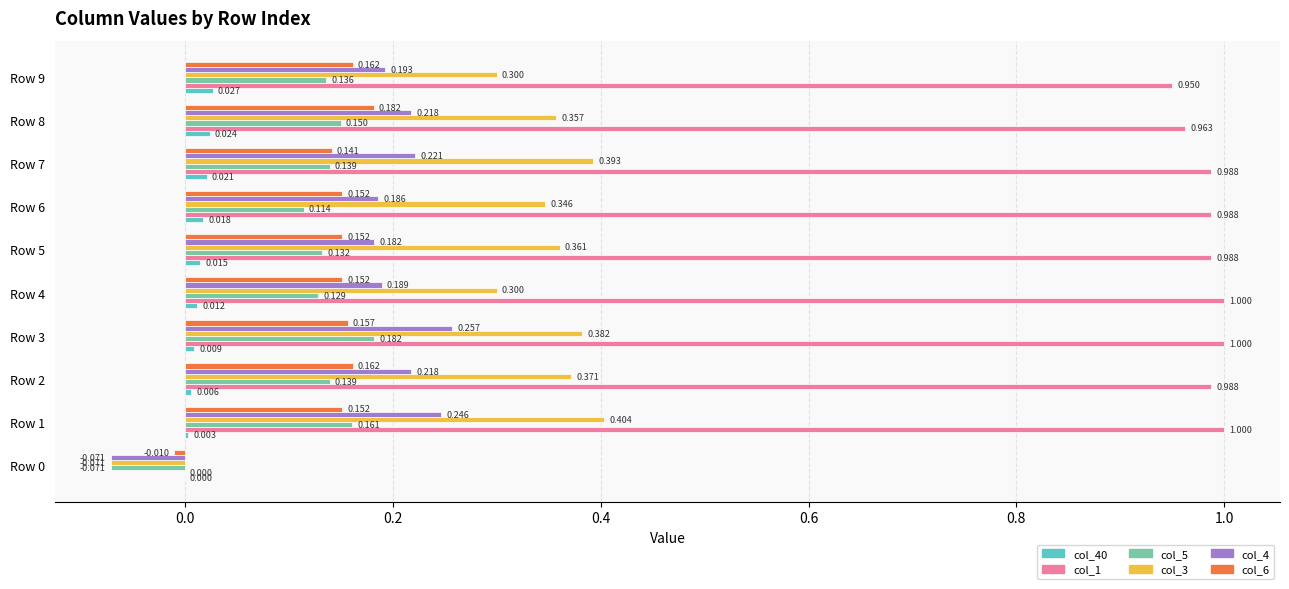

Is the value of col_4 at Row 2 greater than the value of col_40 at Row 6?

Yes